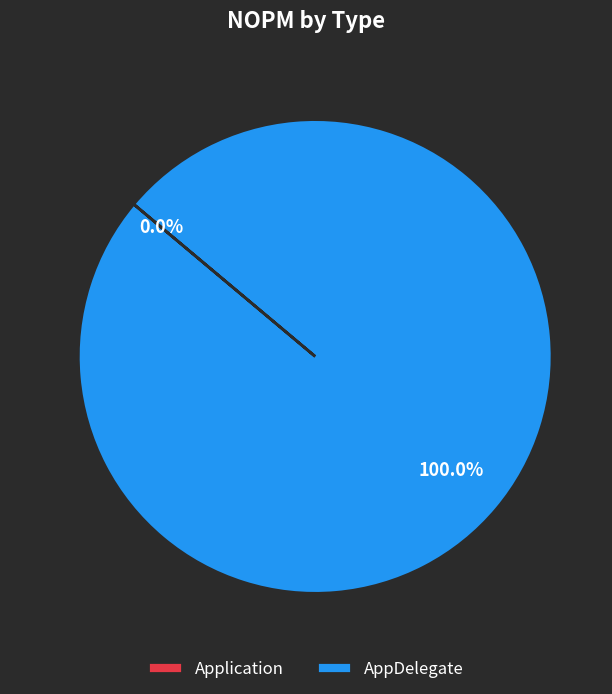

Rank the categories by value from lowest to highest.

Application, AppDelegate